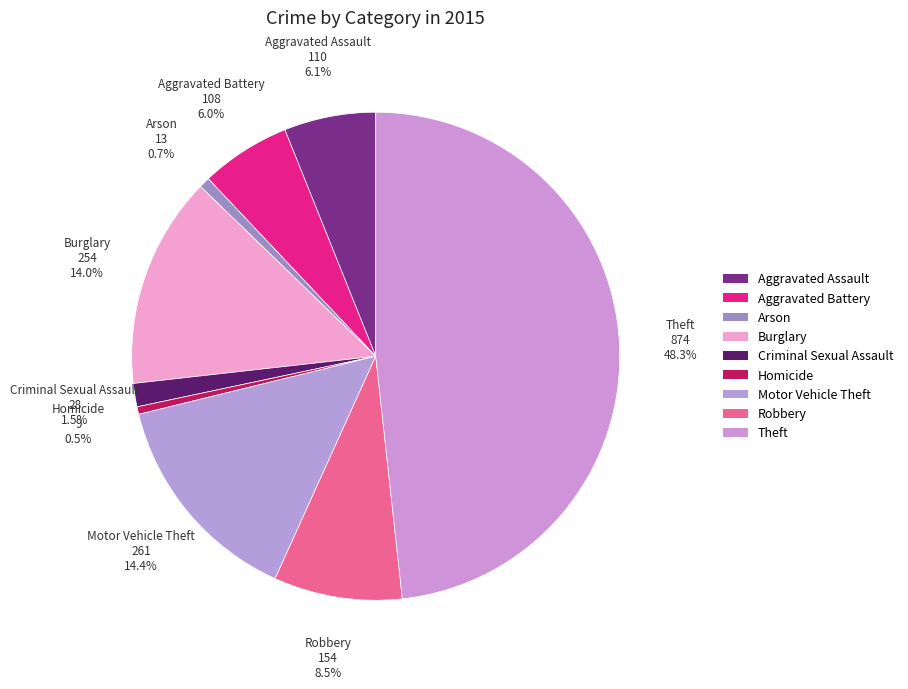

To the nearest percent, what percentage of the pie is Robbery?

9%